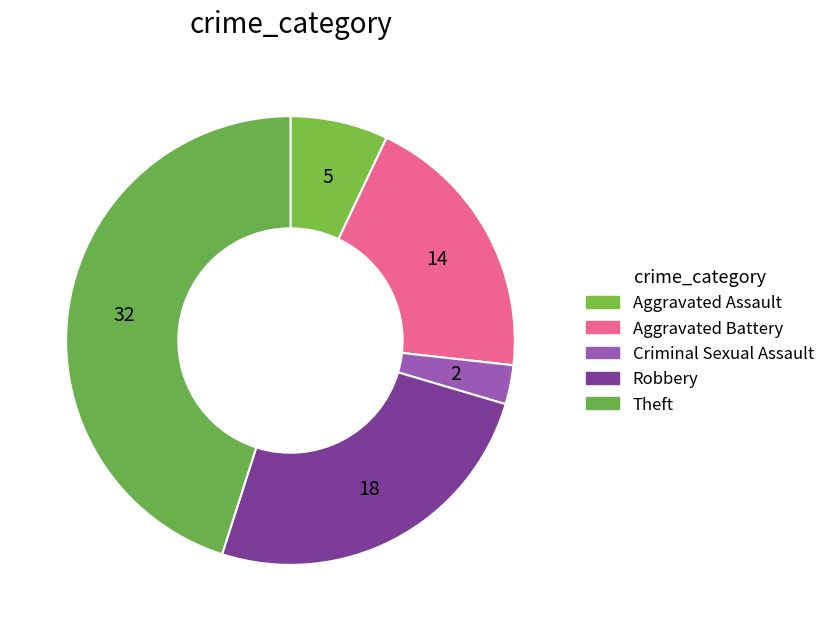

How many slices are in this pie chart?

5